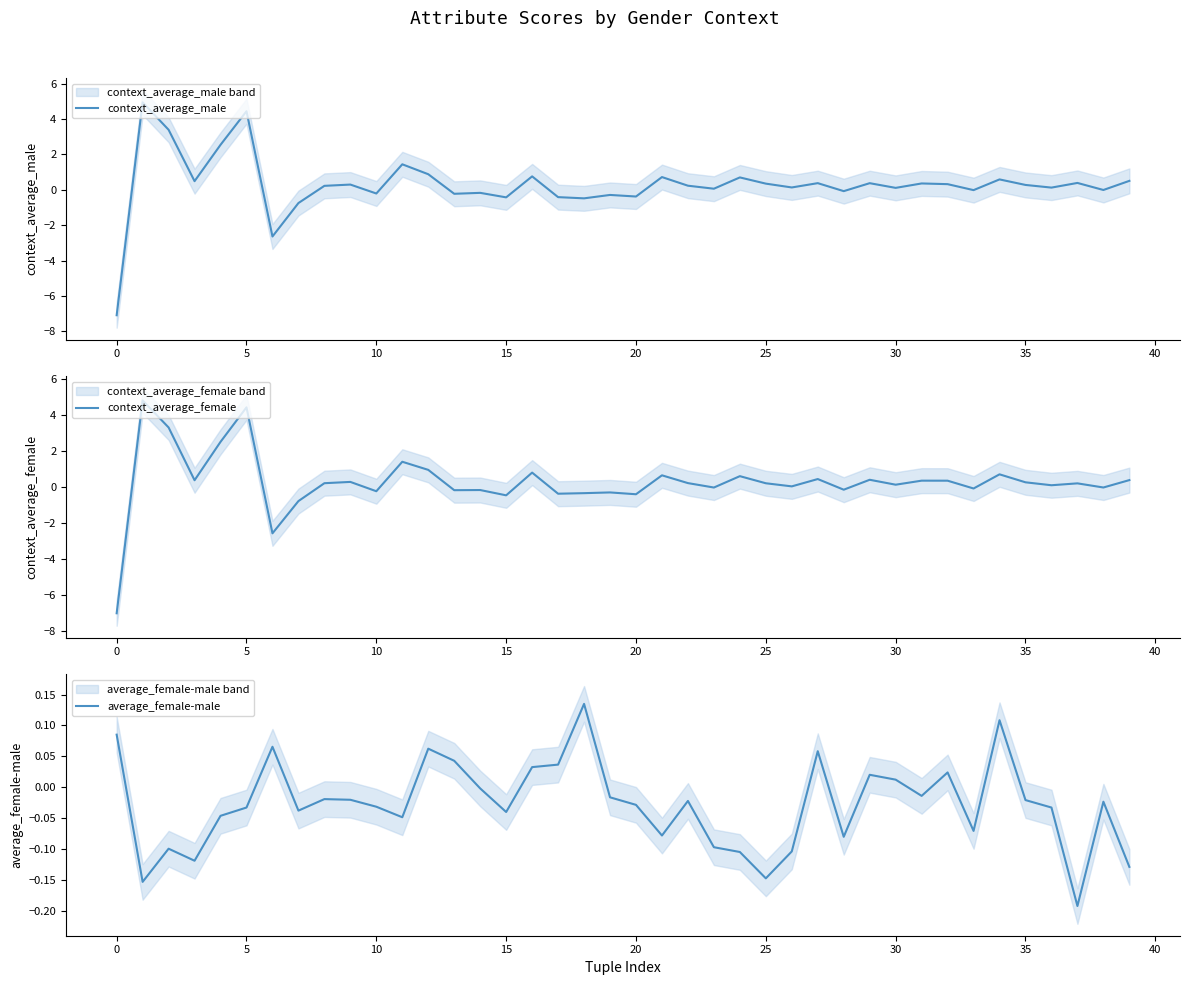

After their last crossing, which series has the higher values: context_average_female or average_female-male?

context_average_female